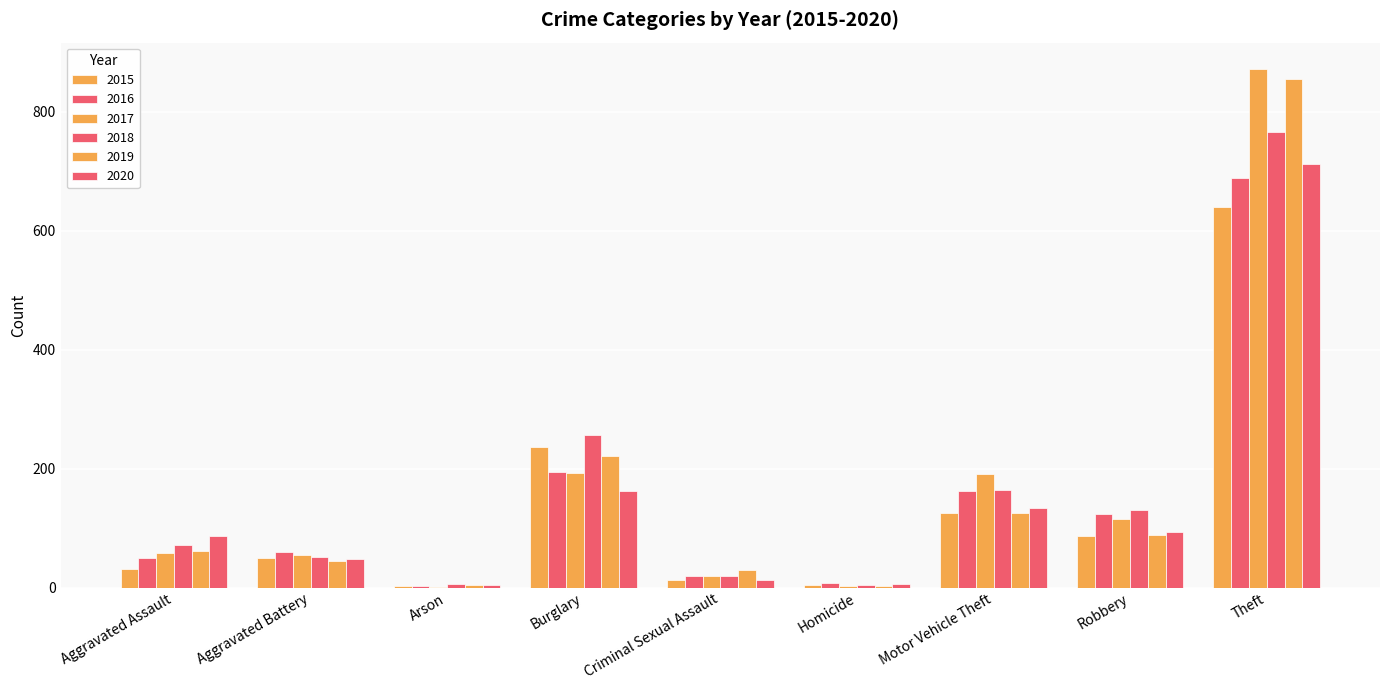

How many series are shown in this chart?

6